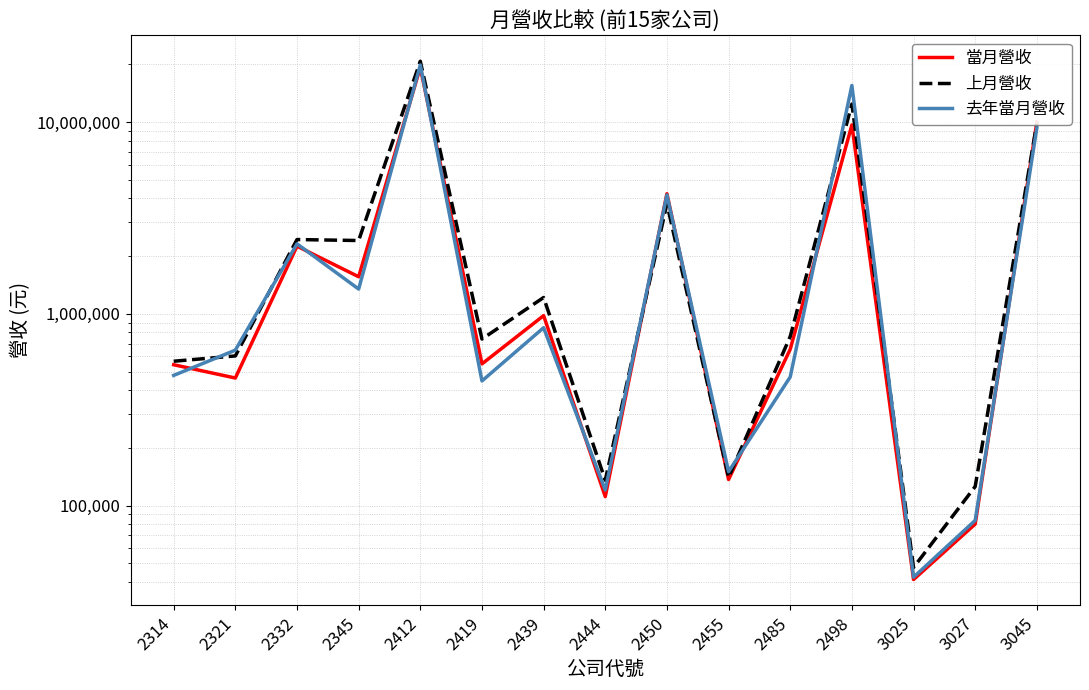

Which label corresponds to the smallest value in the chart?

3025